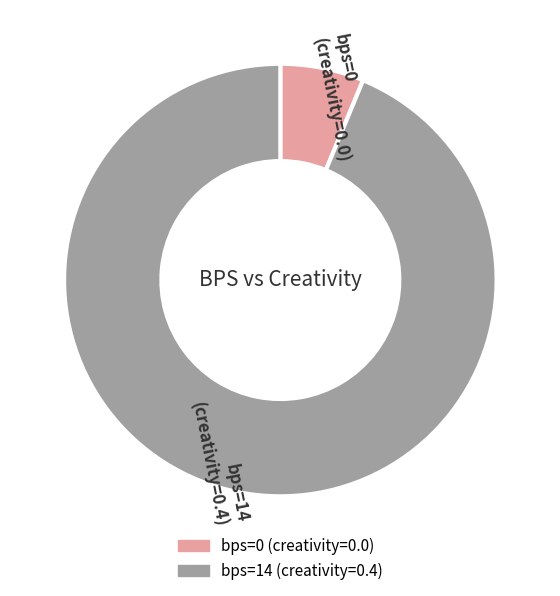

Approximately how many times larger is the value at bps=14 (creativity=0.4) compared to bps=0 (creativity=0.0)?

15.0